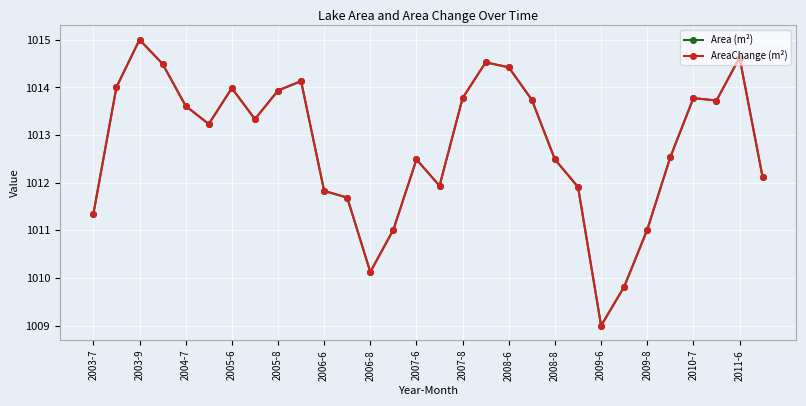

True or false: Area (m²) has more than 0 points higher than both neighbors.

True